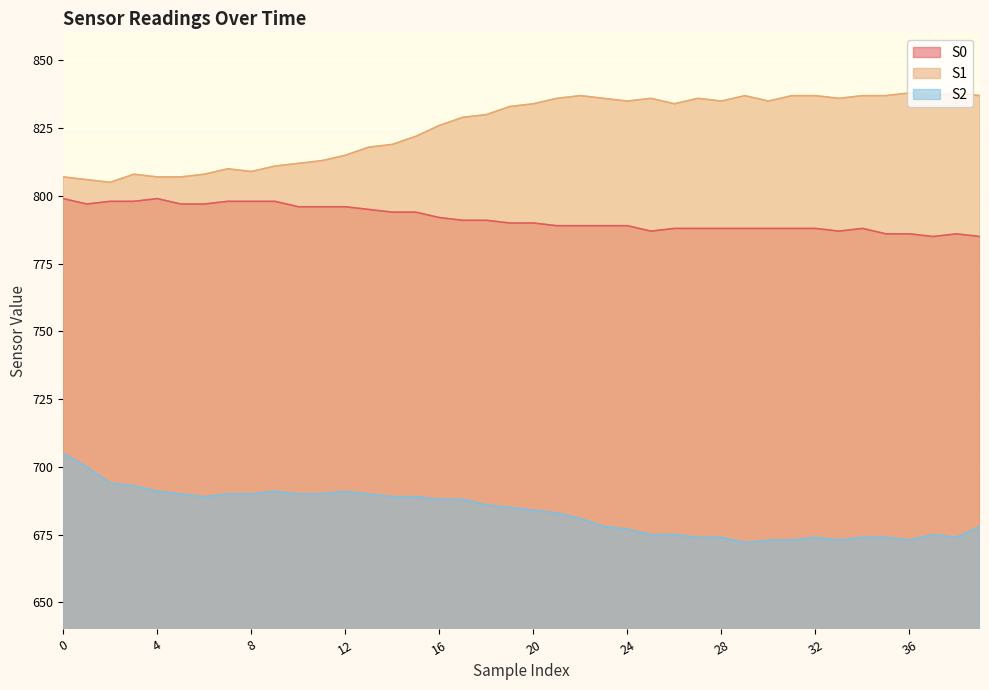

What are all the series names shown in the legend?

S0, S1, S2